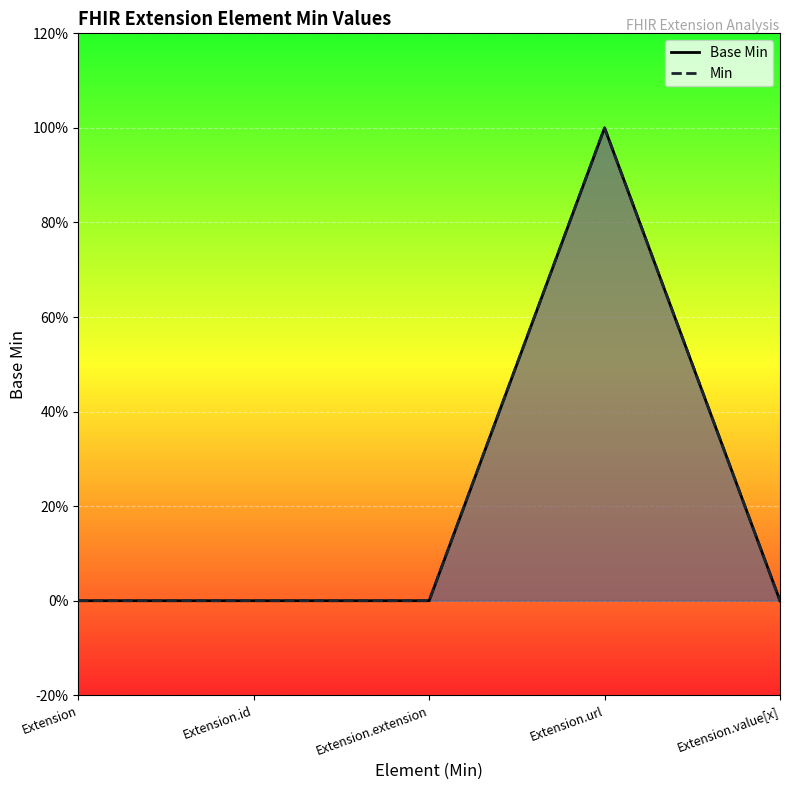

What is the sum of the Min values at Extension.id and Extension.url?

1